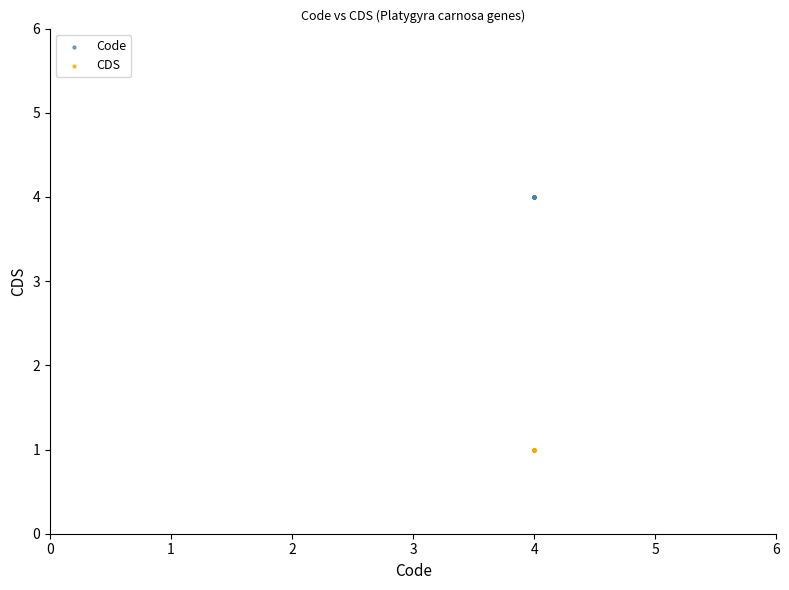

Which series reaches the maximum Y coordinate?

Code